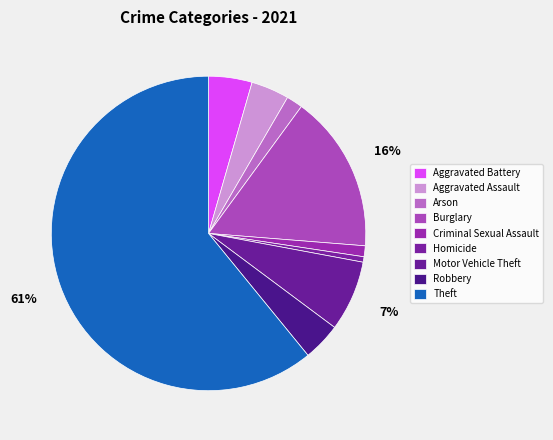

What is the total percentage of Arson and Robbery?

5.6%